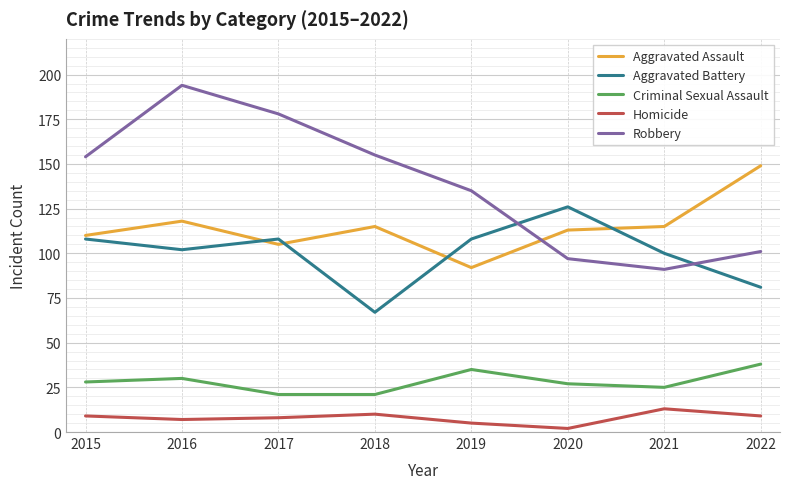

Is the value of Homicide at 2021 greater than the value of Aggravated Assault at 2018?

No